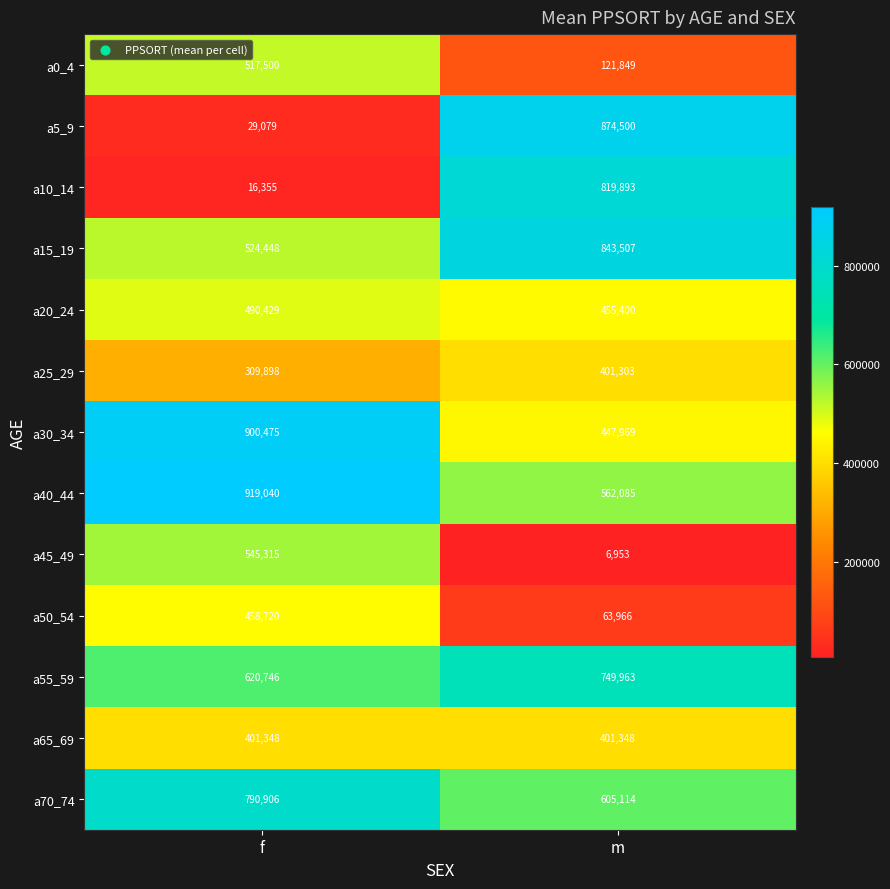

Rank the series by their maximum value, from lowest to highest.

a25_29, a65_69, a50_54, a20_24, a0_4, a45_49, a55_59, a70_74, a10_14, a15_19, a5_9, a30_34, a40_44